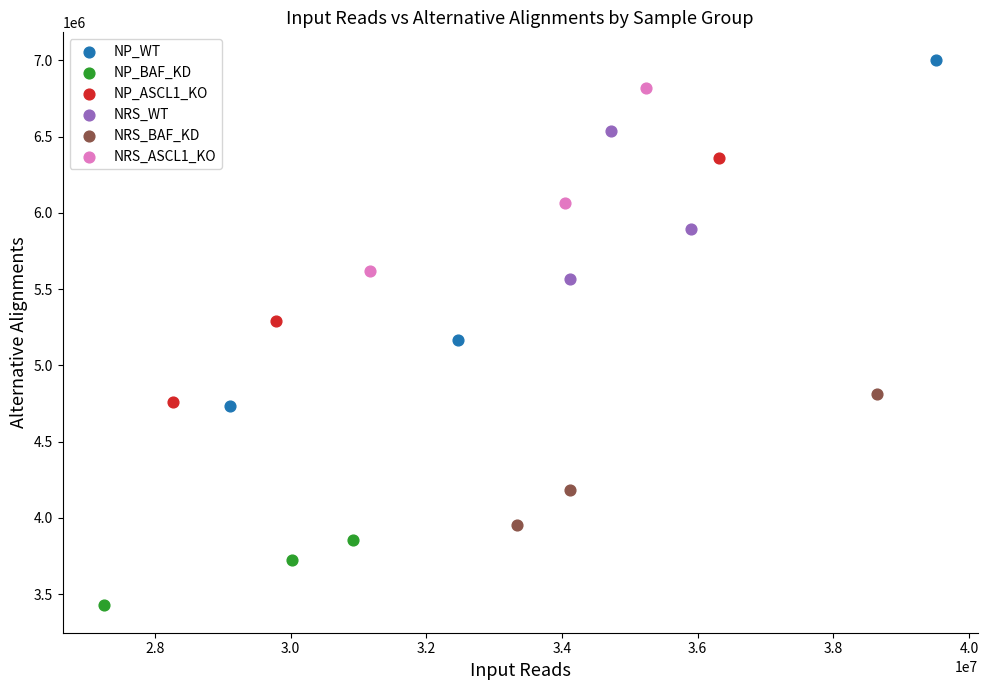

Which series contains the lowest Y value?

NP_BAF_KD